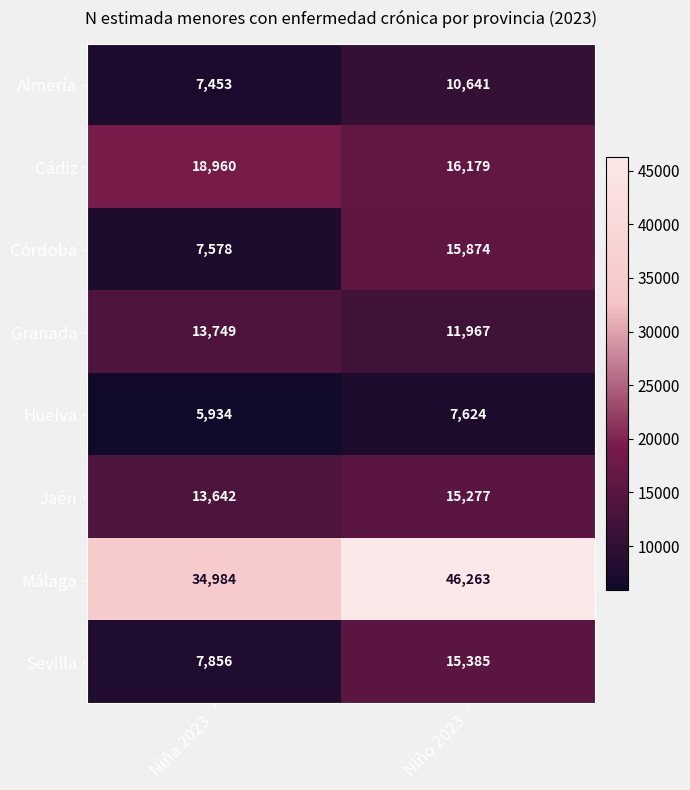

What is the spread (max minus min) of values at Niña 2023?

29050